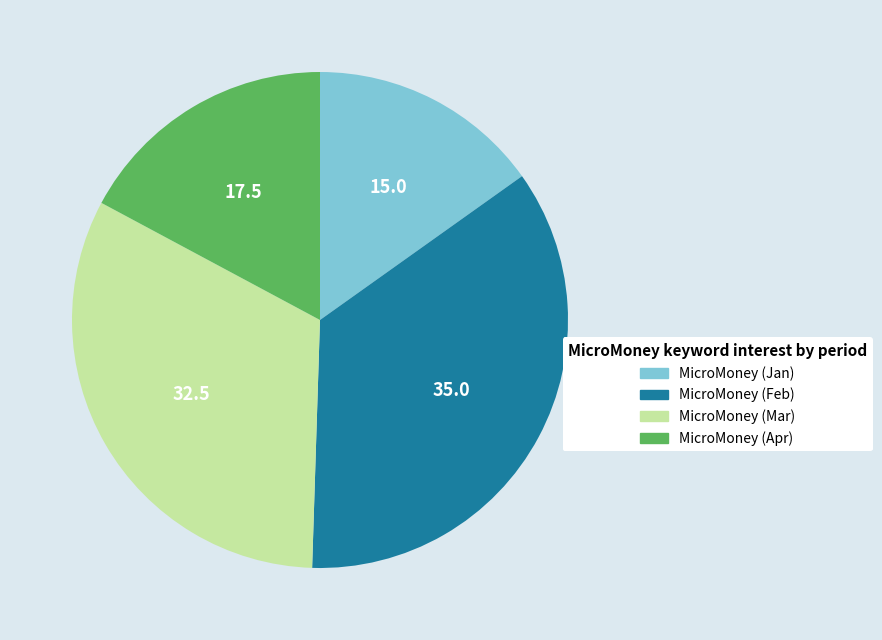

Is there any slice that represents more than half of the pie?

No